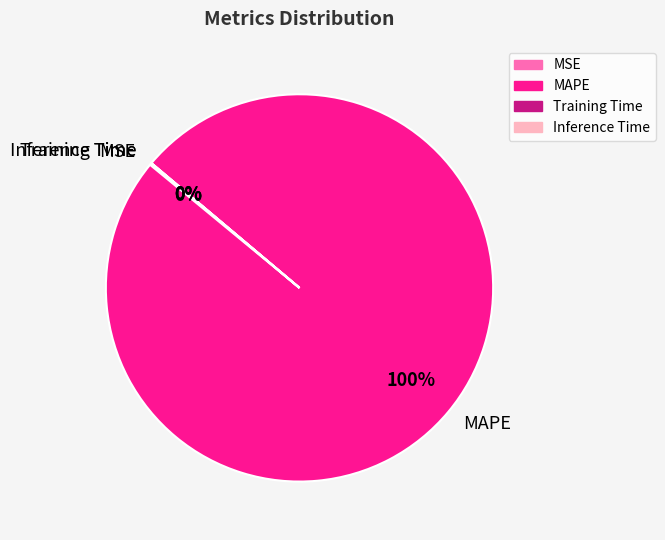

The MAPE slice represents 100% of the pie. True or false?

True